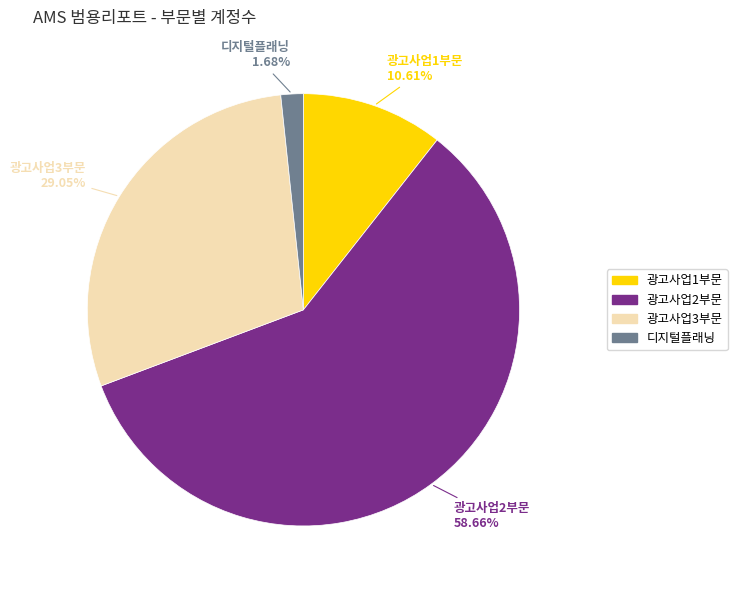

Combined, do 광고사업1부문 and 광고사업2부문 account for over 50%?

Yes